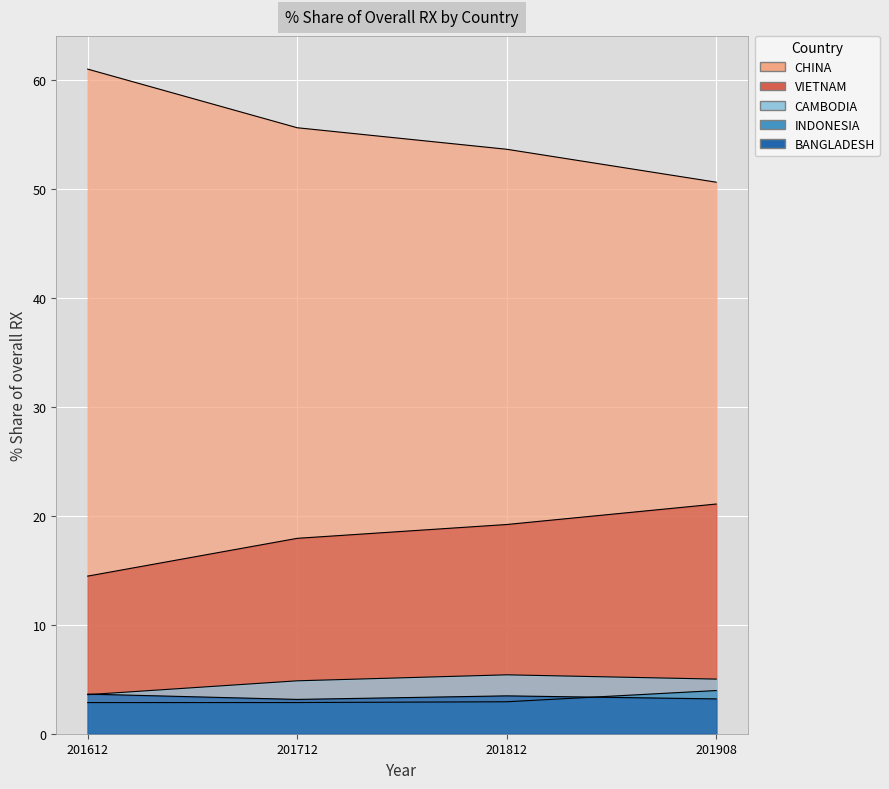

What is the greatest value displayed?

61.0